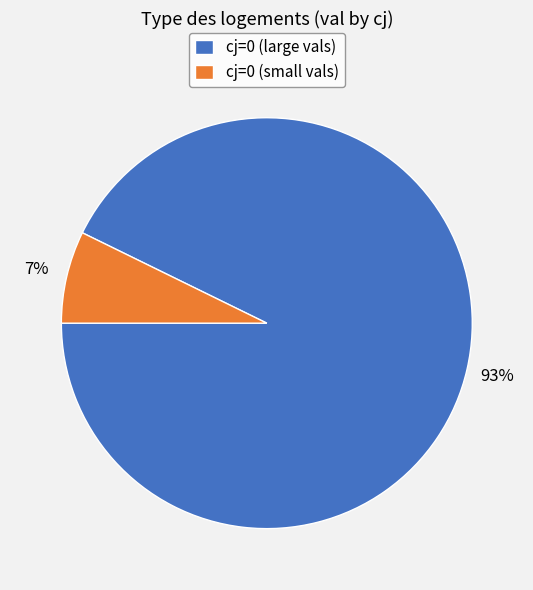

To the nearest percent, what percentage of the pie is cj=0 (large vals)?

93%